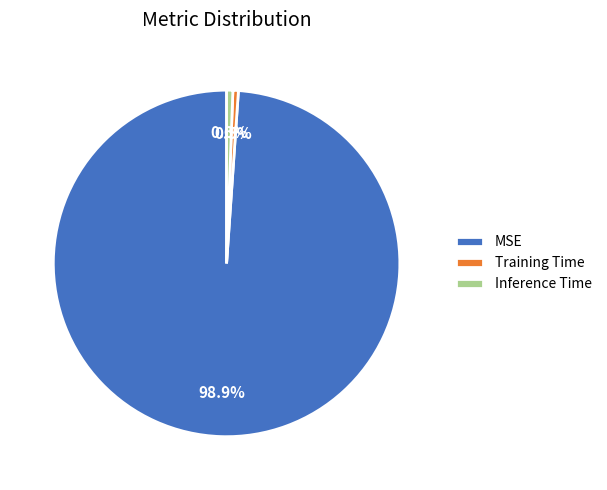

What is the total percentage of Training Time and MSE?

99.4%